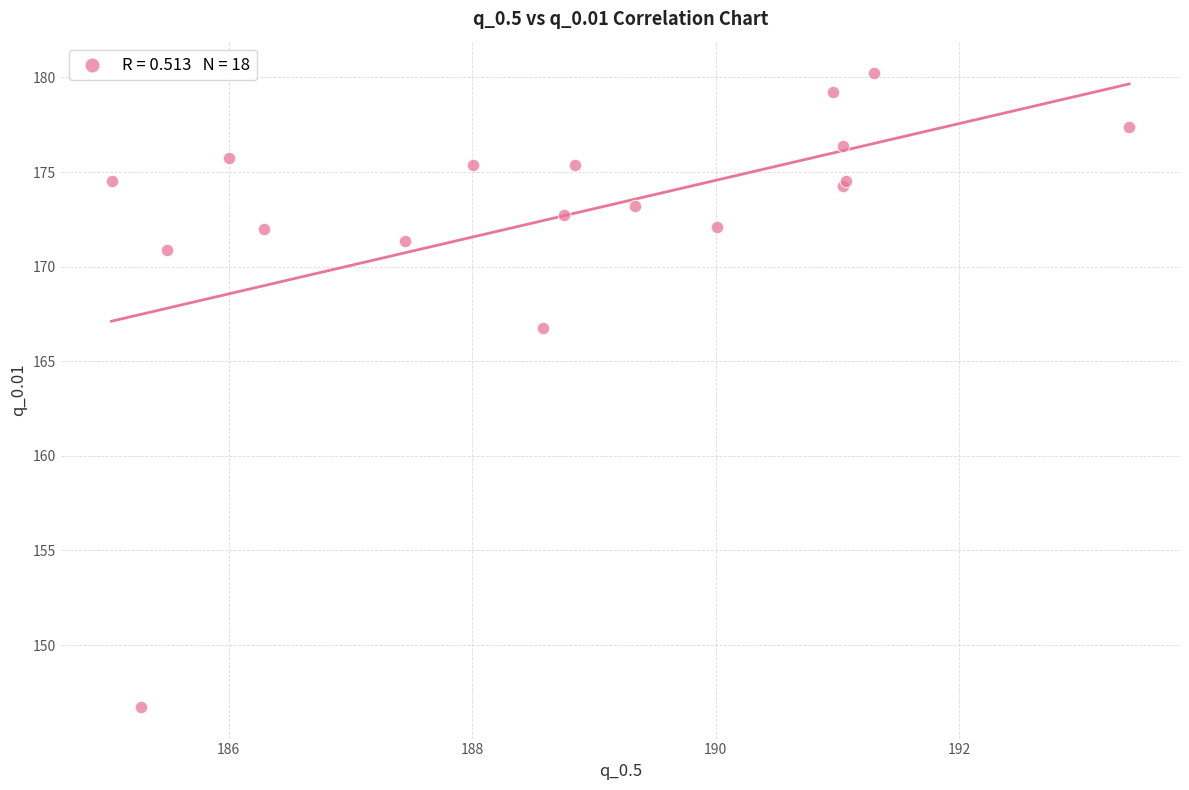

What Y value in the scatter plot is closest to 163?

166.8